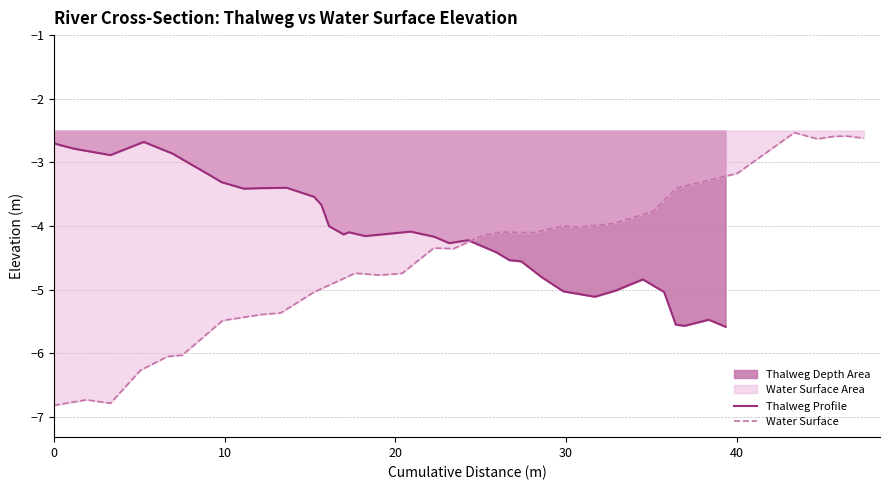

What is the highest value of the Thalweg Profile series?

-2.7